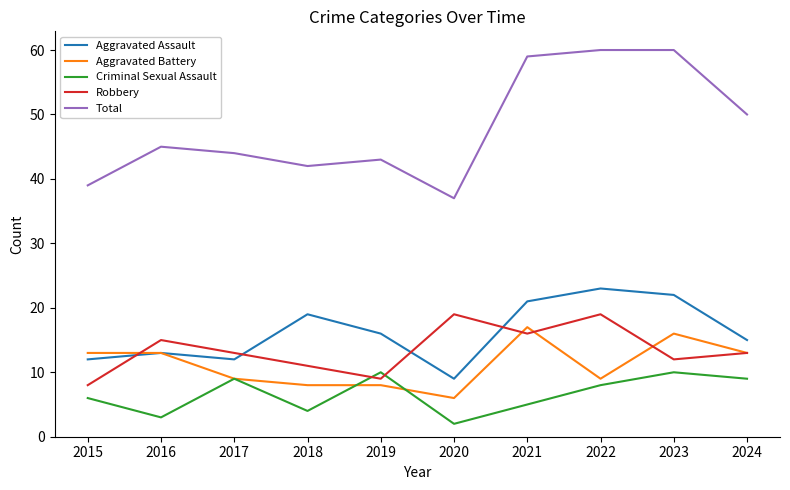

What is the sum of the Aggravated Battery values at 2024 and 2015?

26